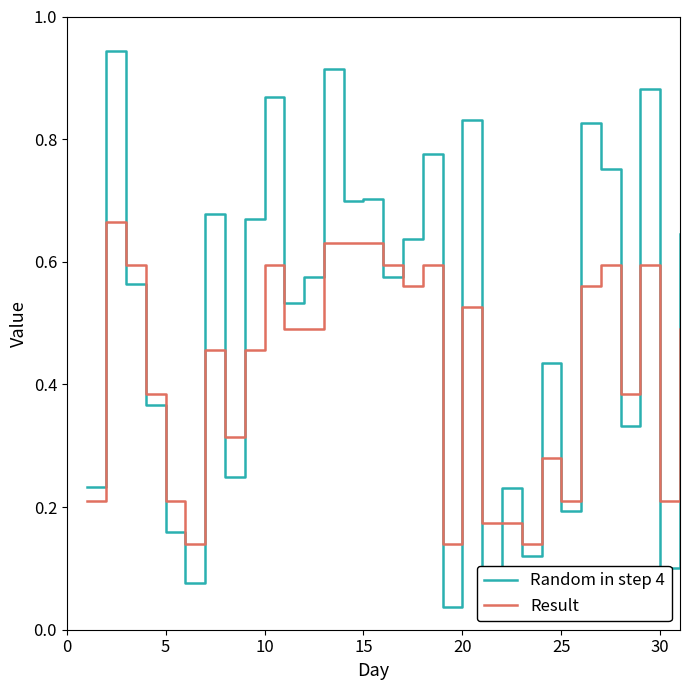

How many lines are shown in the chart?

2